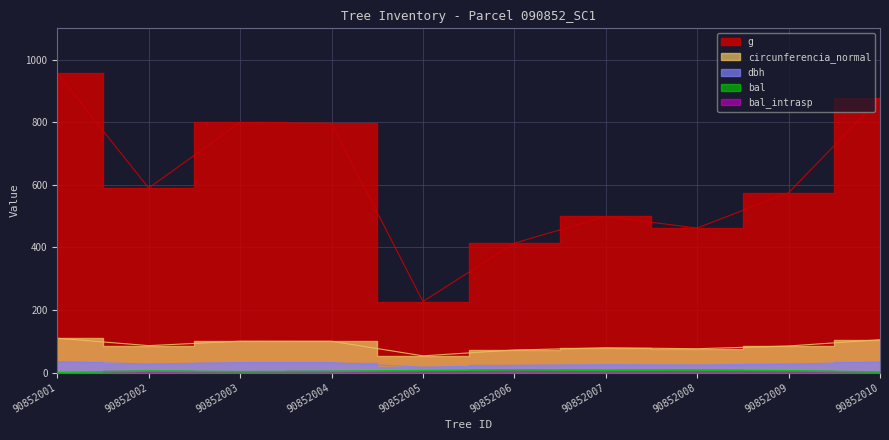

Which label corresponds to the largest value in the chart?

90852001